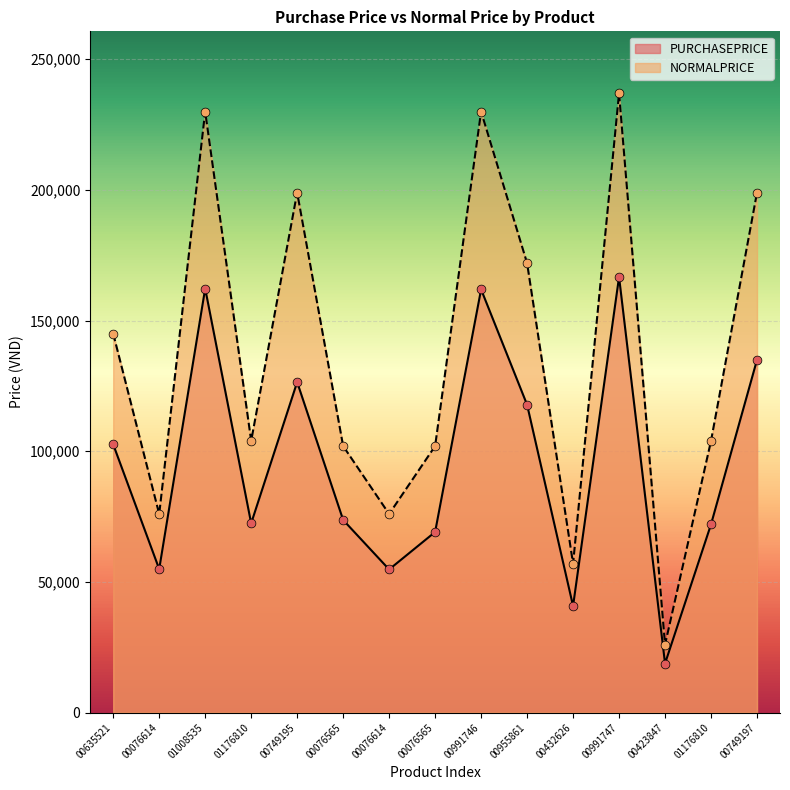

At how many categories does at least one series exceed 47209?

14